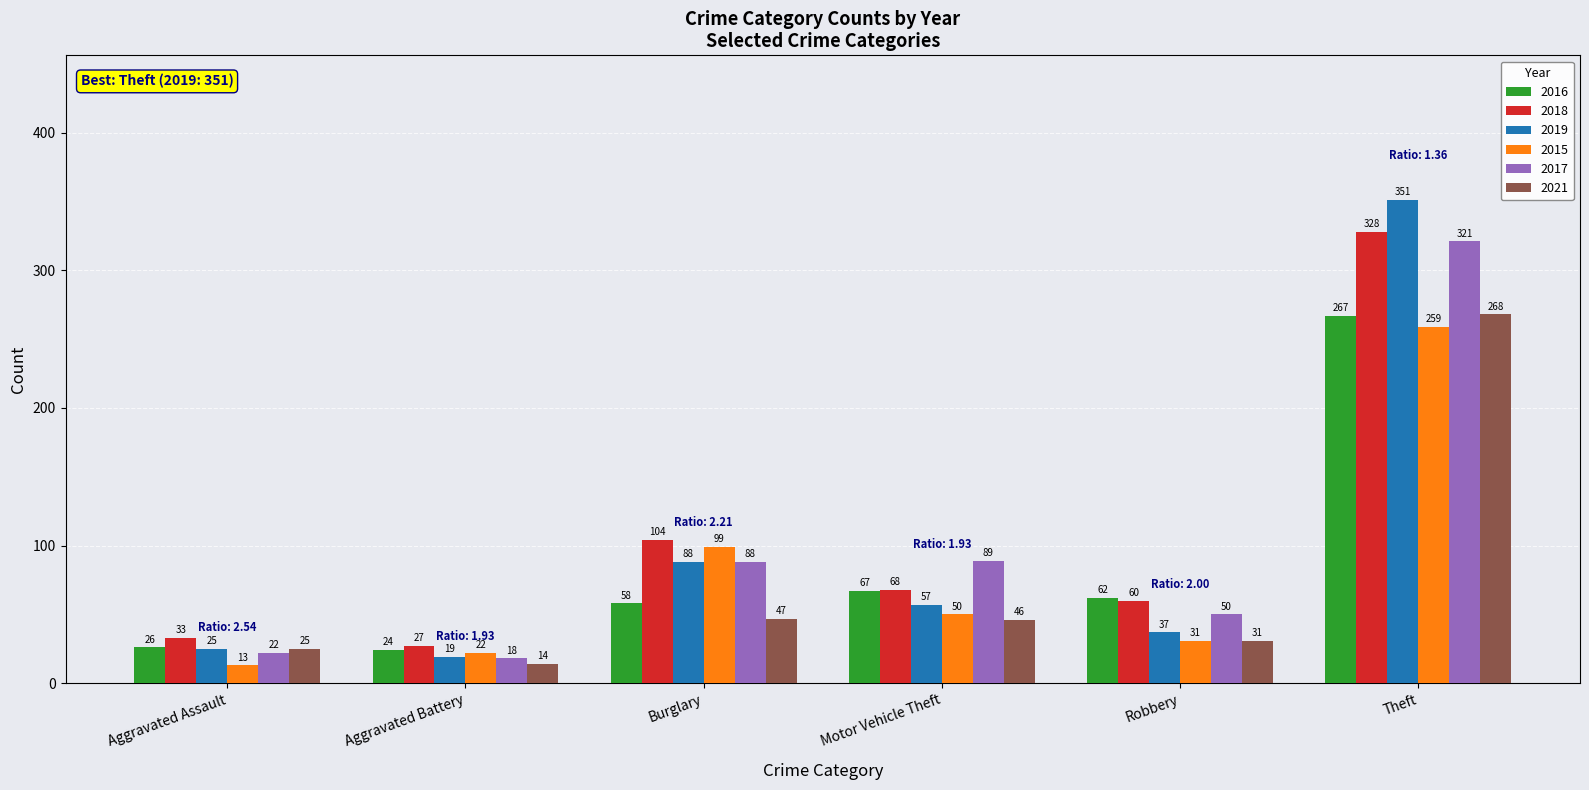

How many categories are shown in the chart?

6